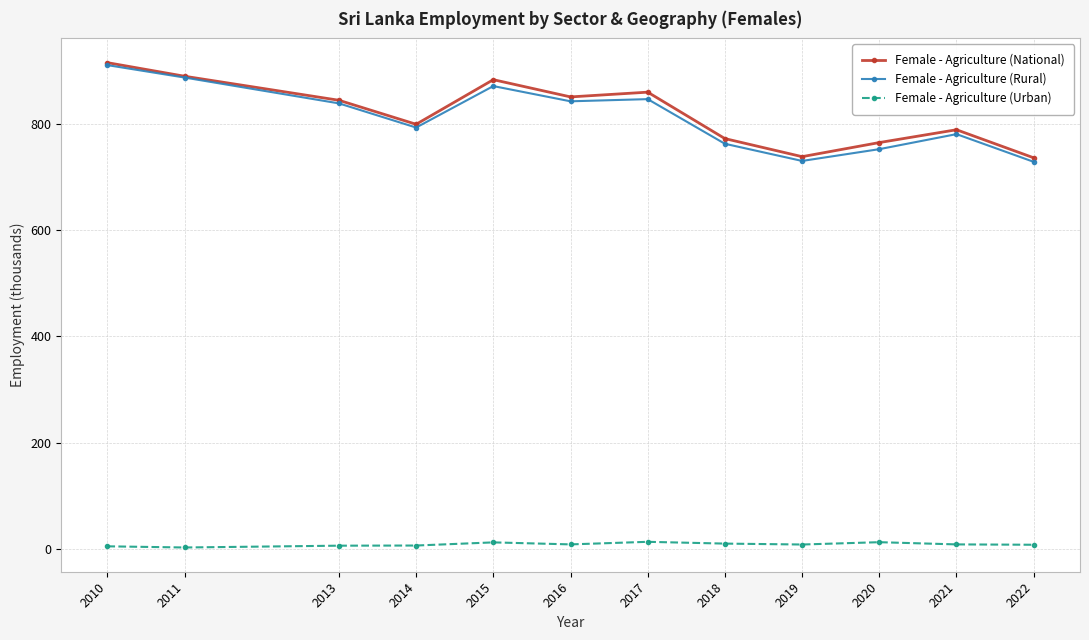

Which series changed the most between 2016 and 2019?

Female - Agriculture (National)